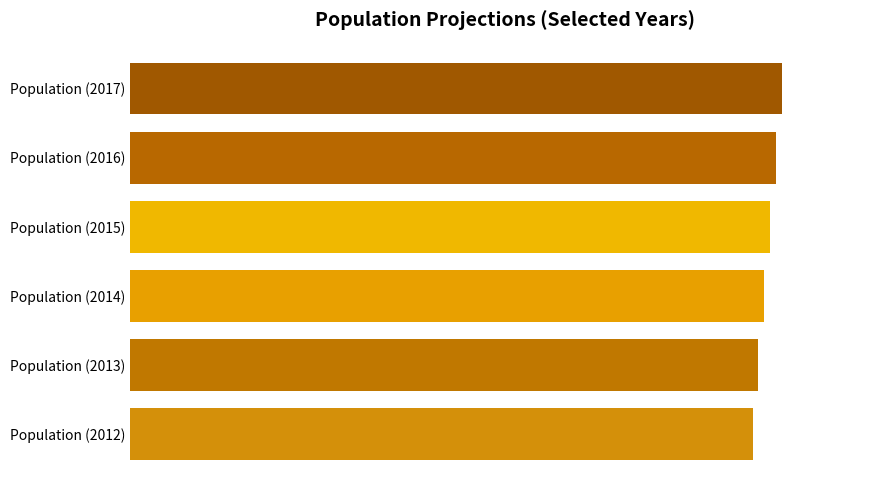

What is the sum of the values at Population 2015 and Population 2014?

108490406.0